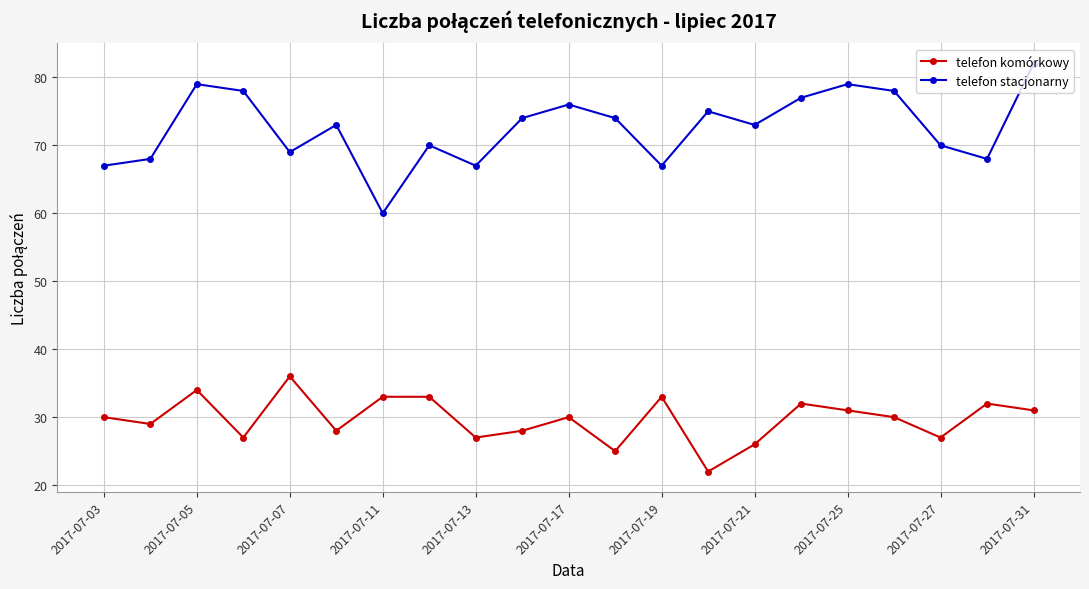

True or false: telefon stacjonarny and telefon komórkowy cross at least once.

False